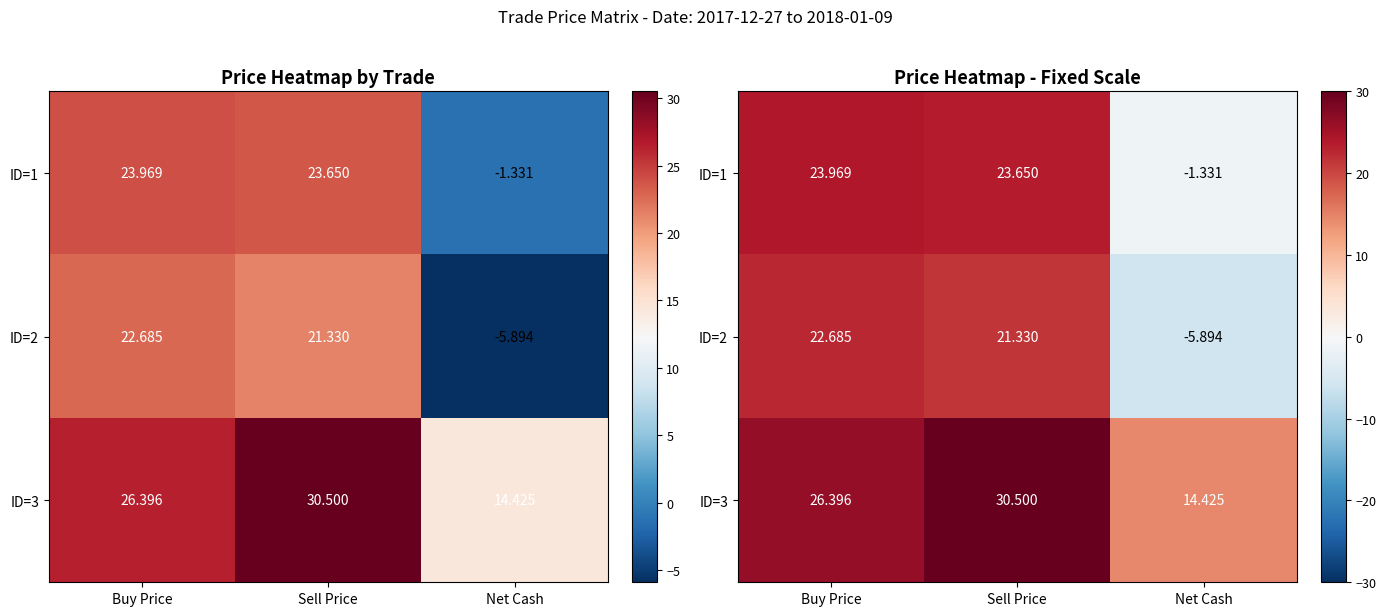

Where is ID=3 nearest to the value 22?

Buy Price